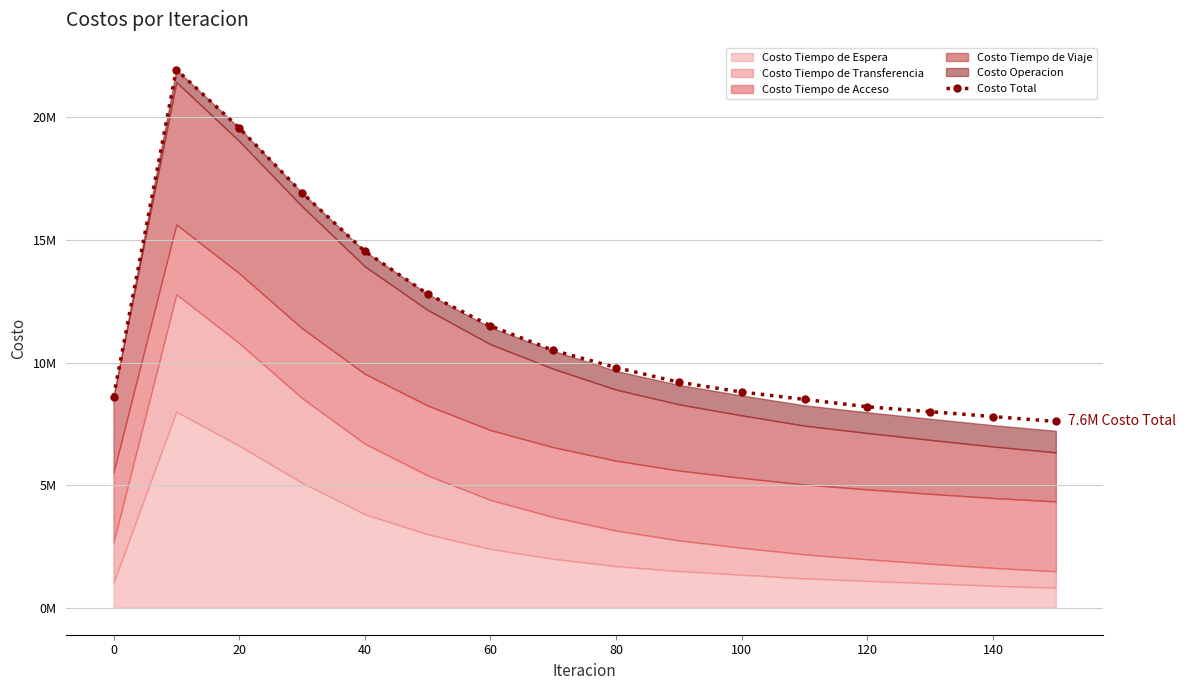

The value at 120 is 11750947.3. True or false?

False